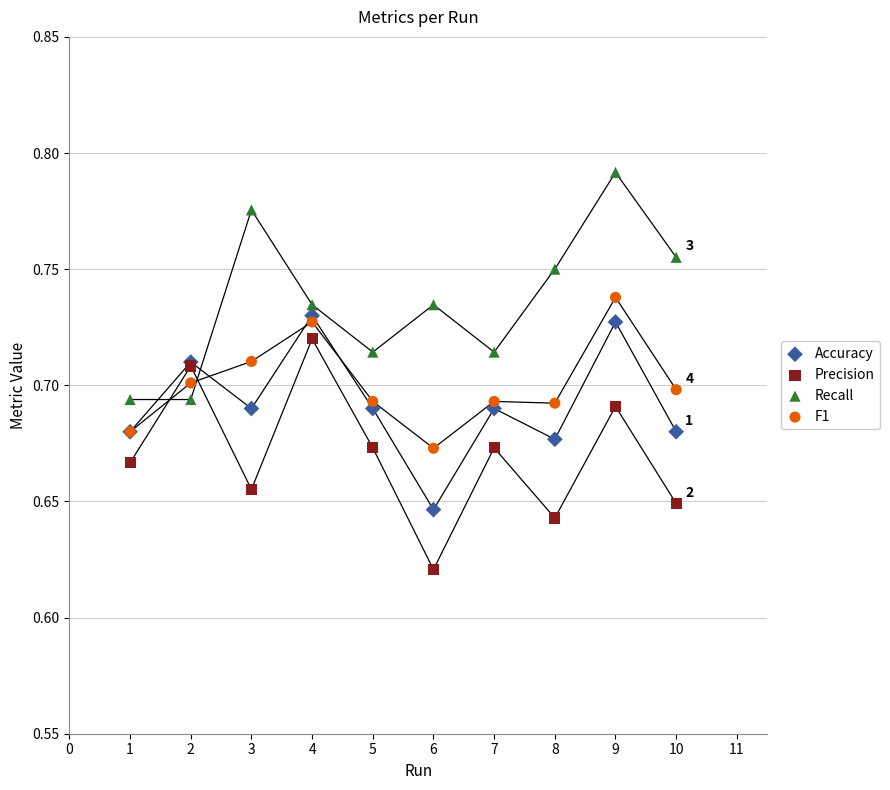

Which series contains the highest Y value?

Recall